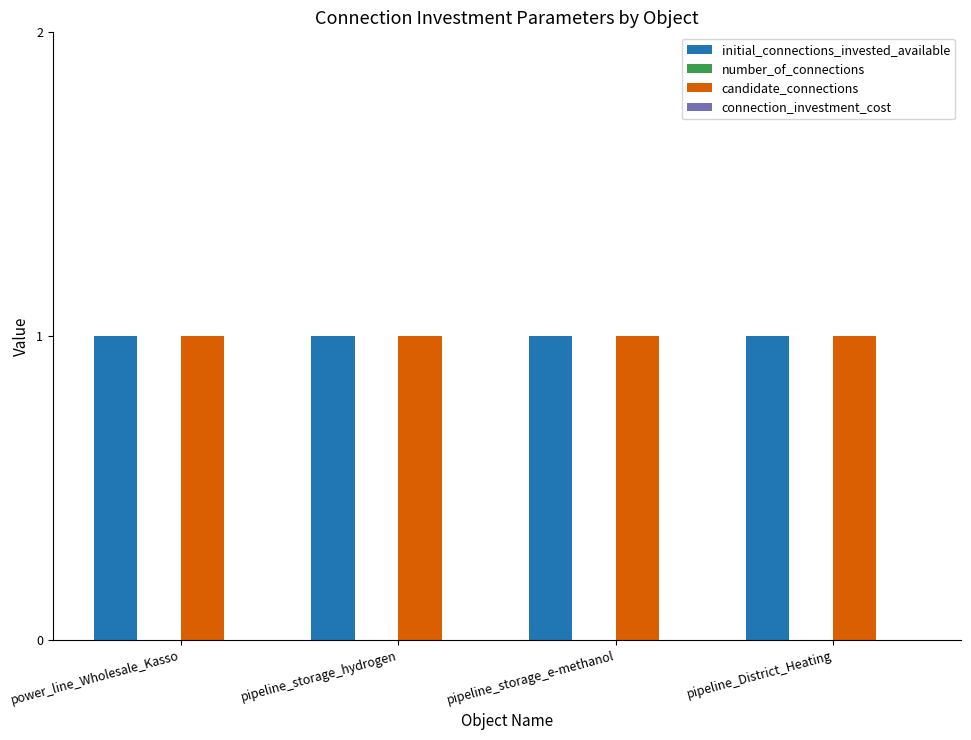

Does the chart contain any negative values?

No